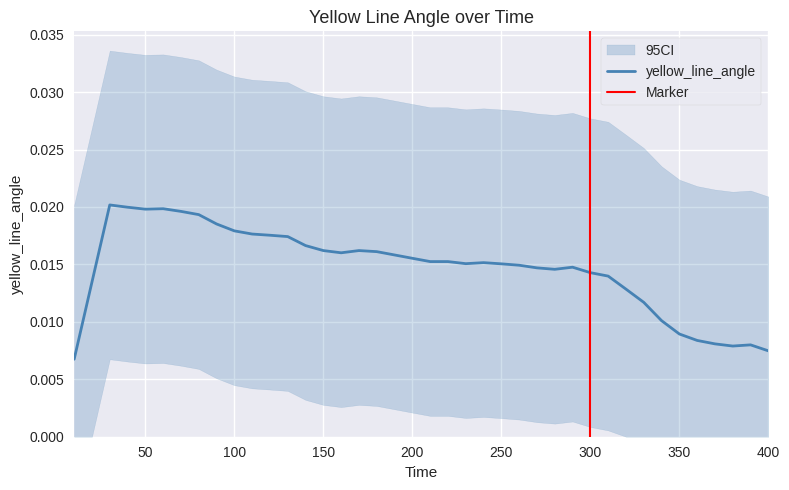

Rank the categories by value from highest to lowest.

30, 40, 60, 50, 70, 80, 90, 100, 110, 120, 130, 140, 150, 170, 180, 160, 190, 200, 210, 220, 240, 230, 250, 260, 290, 270, 280, 300, 310, 20, 320, 330, 340, 350, 360, 370, 390, 380, 400, 10